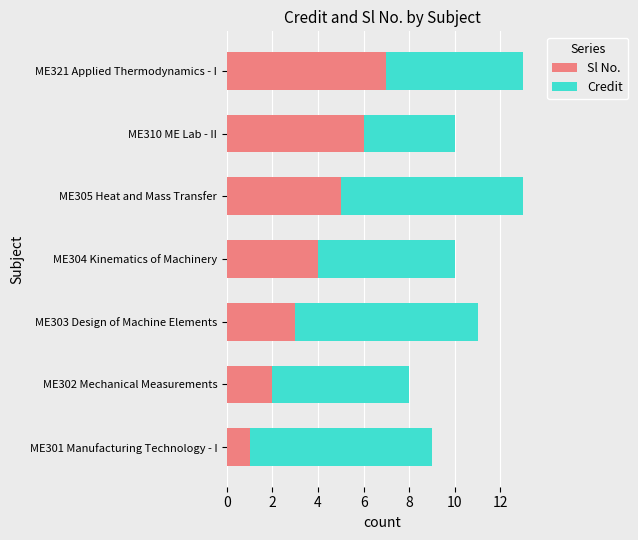

At which label does Sl No. reach its minimum?

ME301 Manufacturing Technology - I